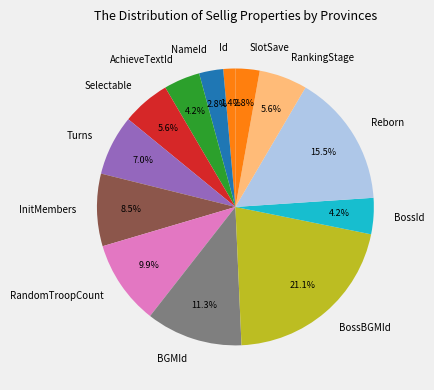

To the nearest percent, what is the difference between the largest and smallest slice percentages?

20%